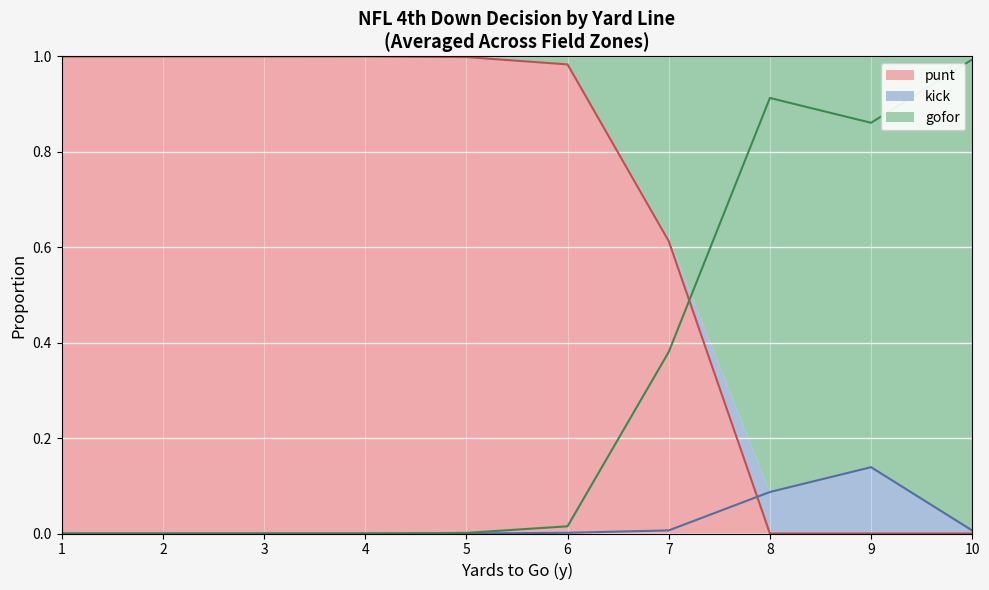

Between which two adjacent categories do gofor and punt first intersect?

7 and 8